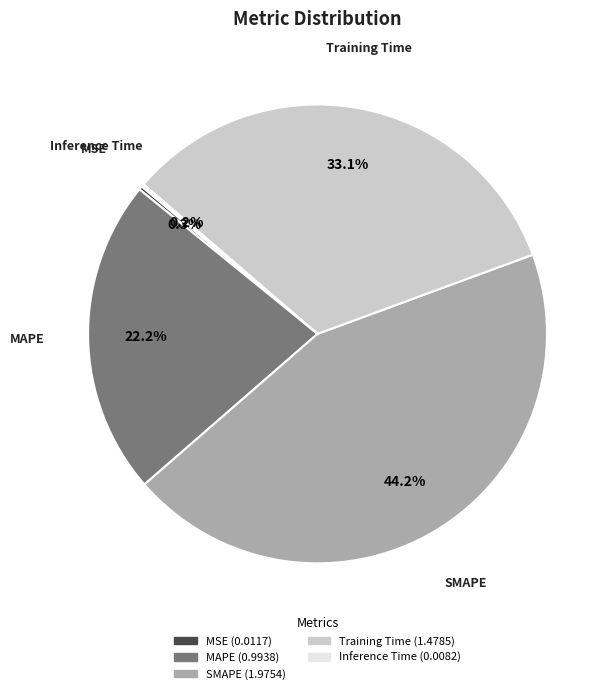

Which has a higher value, SMAPE or Training Time?

SMAPE